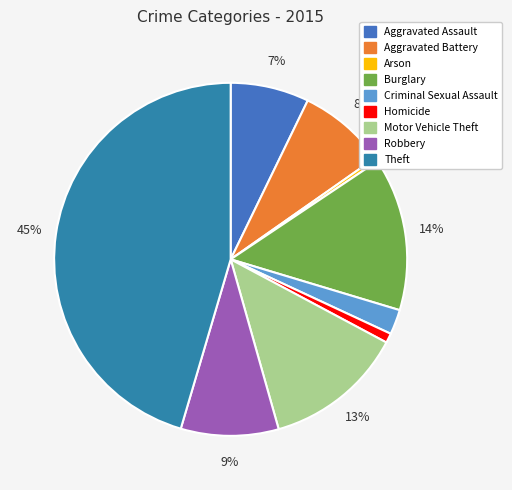

Count the number of slices in the pie.

9